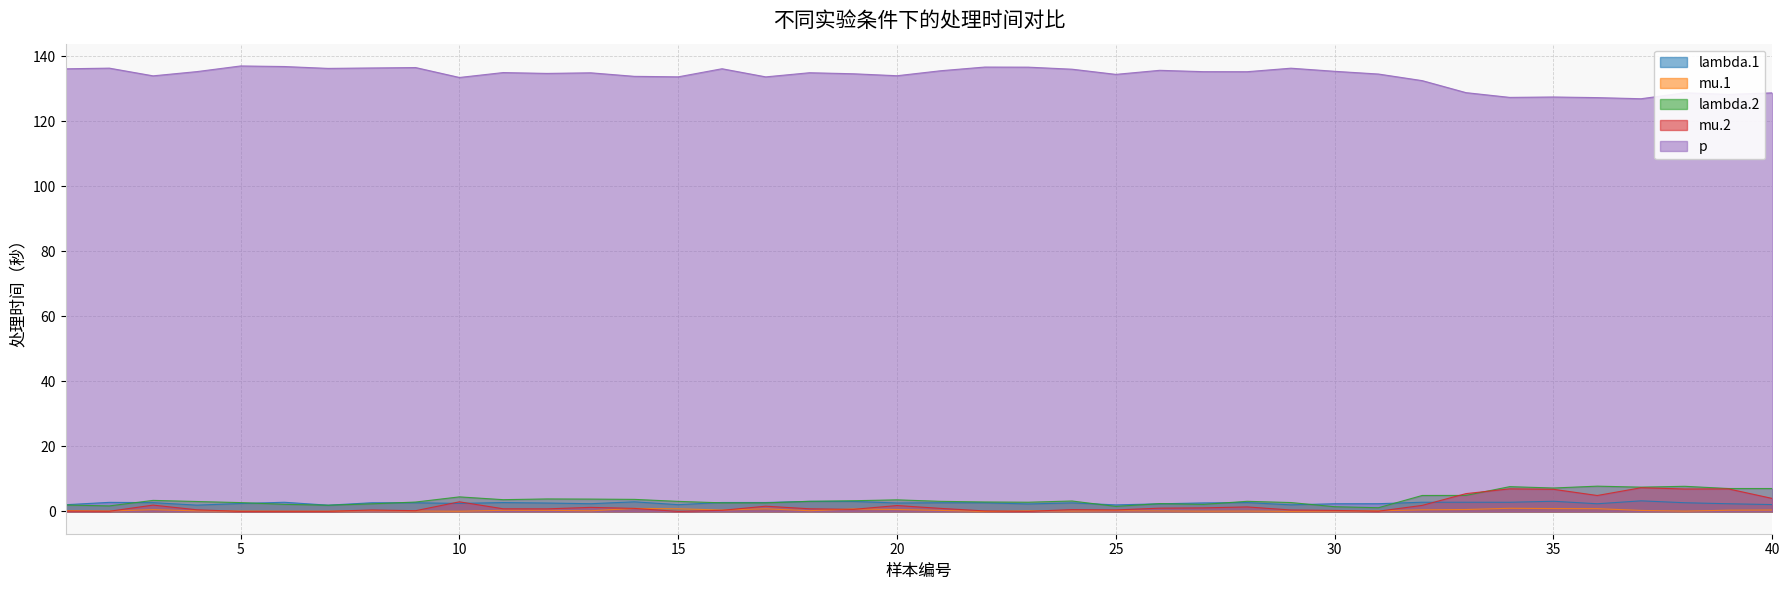

At which label is p closest to 132?

32